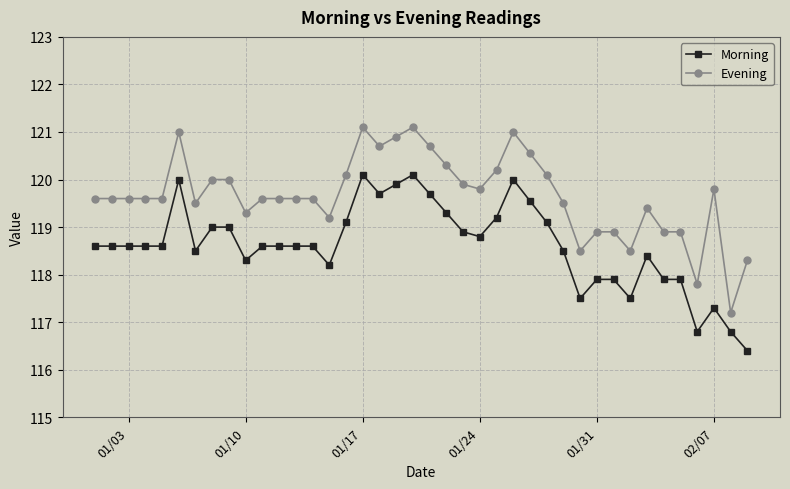

Rank the series by their average value, from highest to lowest.

Evening, Morning